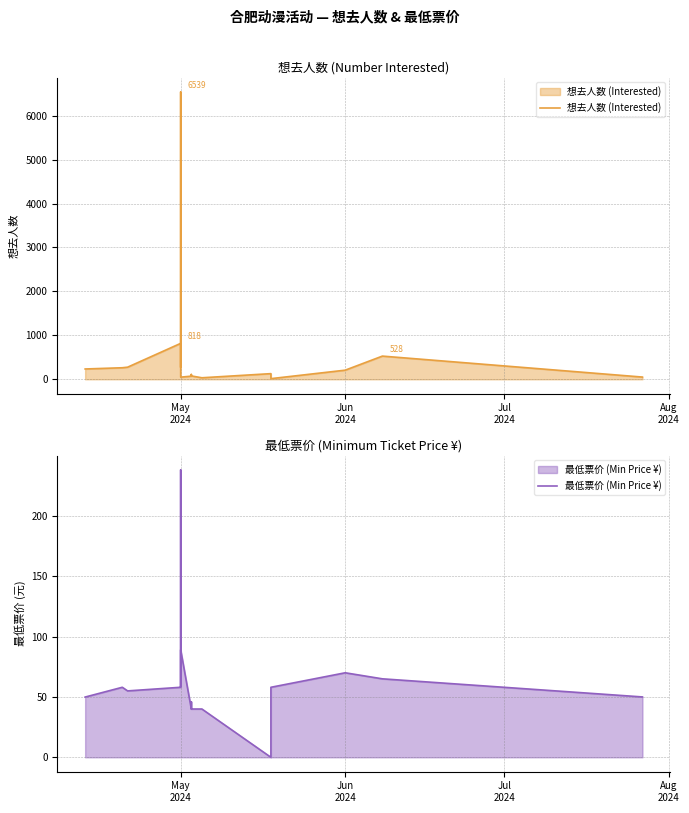

Is the value of 想去人数 (Interested) at 12 greater than the value of 最低票价 (Min Price ¥) at Jul
2024?

No